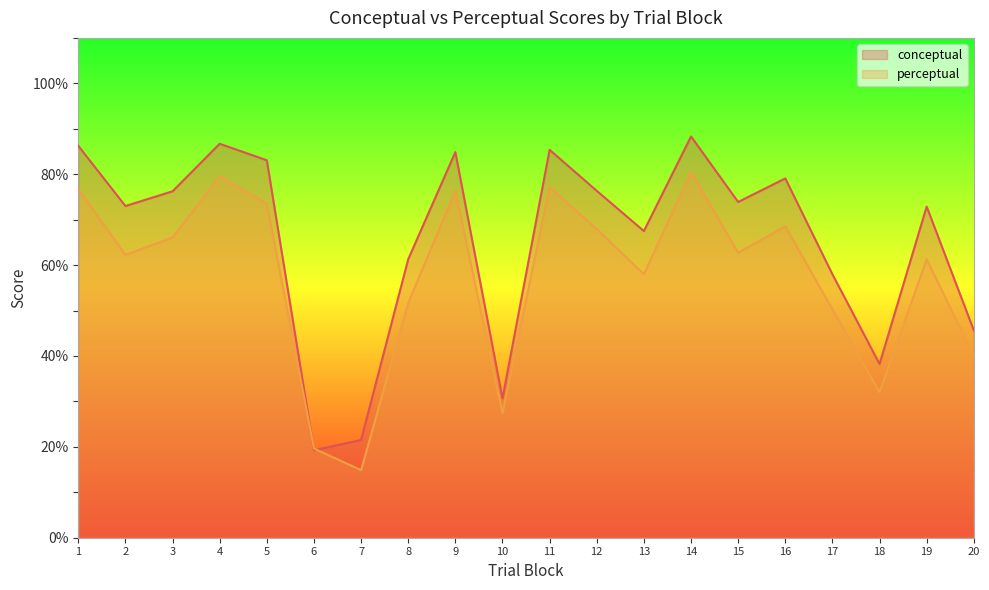

How many times do conceptual and perceptual cross each other?

2